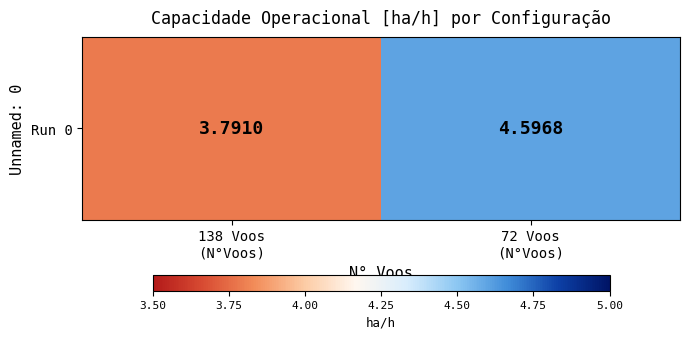

Count the values in the range 3 to 4.

1